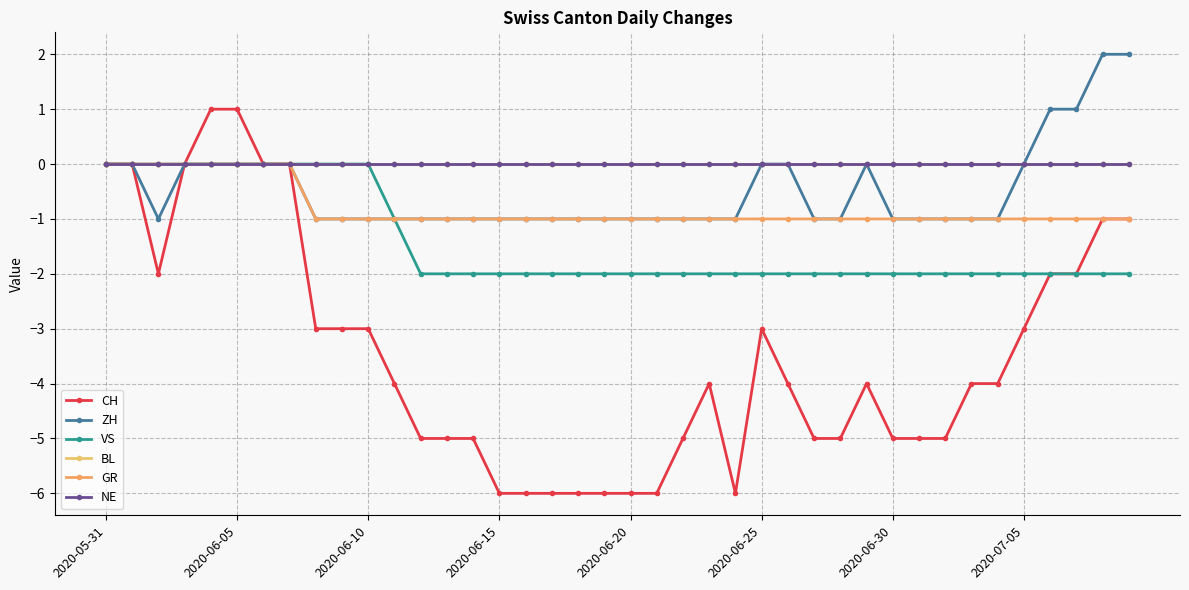

What is the smallest value displayed?

-6